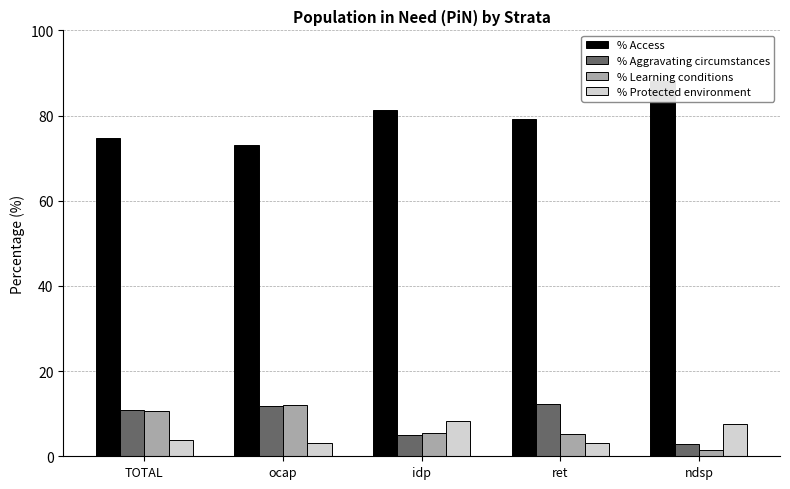

True or false: % Learning conditions has a value of 5.4 at idp.

True